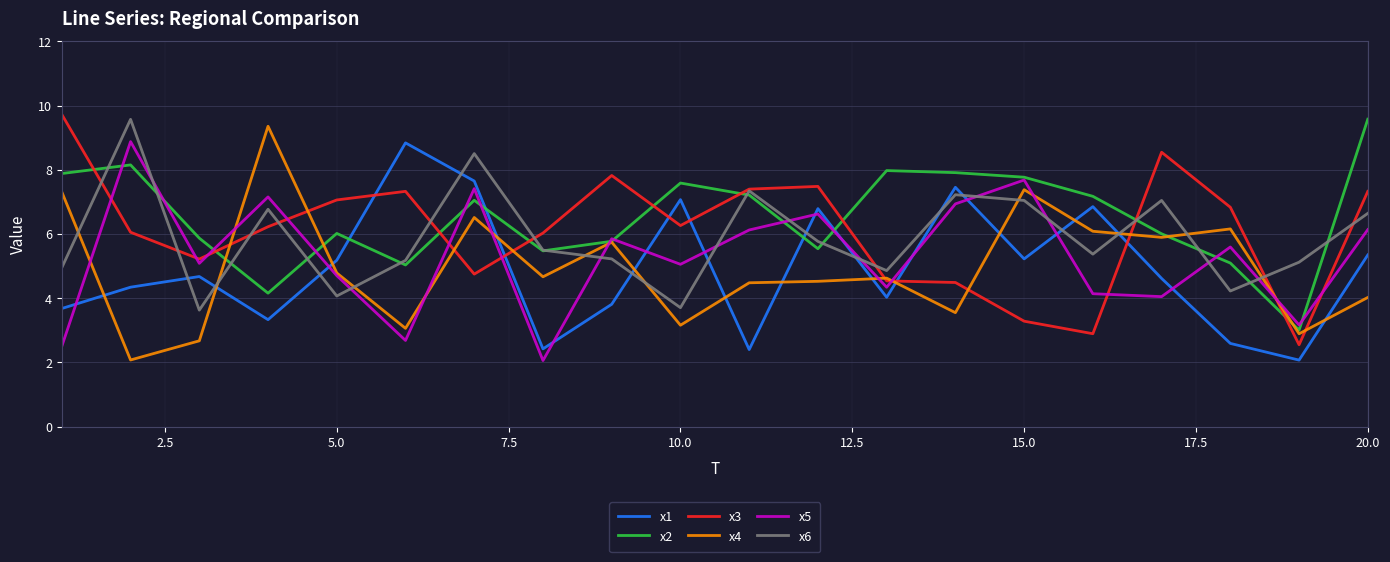

Count the number of categories in the chart.

20